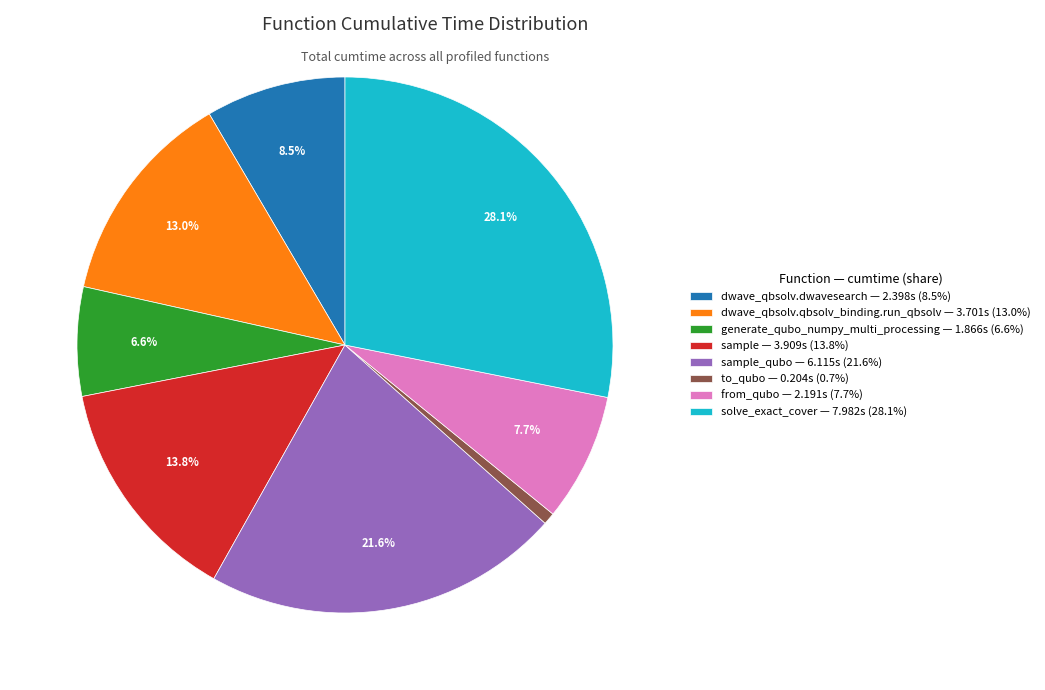

Is dwave_qbsolv.qbsolv_binding.run_qbsolv — 3.701s (13.0%) the majority of the pie?

No